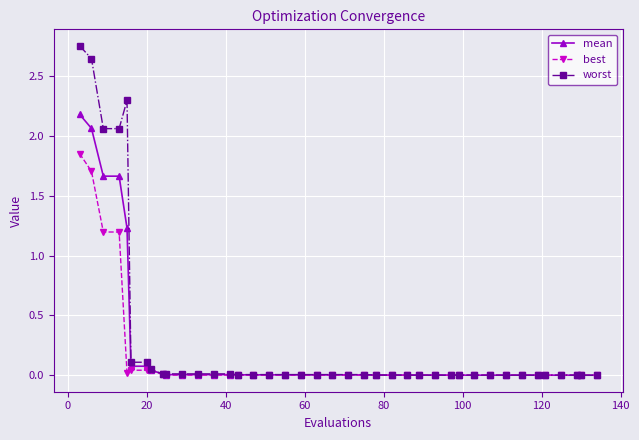

List the series in order of their peak value, highest first.

worst, mean, best